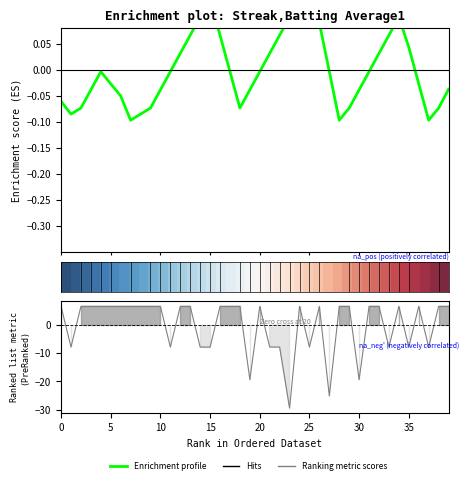

What is the difference between the maximum and second lowest values in the Enrichment profile series?

0.3